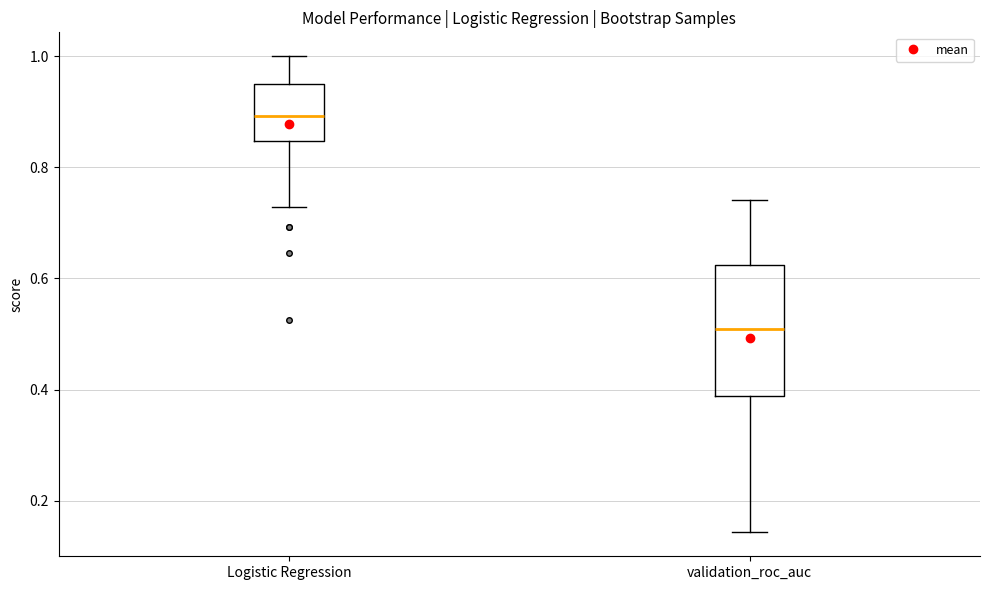

Reading left to right, transcribe this box plot: for each box, give where its median line is, the range the box spans, and where its two whiskers end, as read against the y-axis. The values are not printed on the chart, so give them approximately, as read against the axis.

Logistic Regression: median 0.90, box 0.84 to 0.96, whiskers 0.72 to 1.00
validation_roc_auc: median 0.50, box 0.38 to 0.62, whiskers 0.14 to 0.74